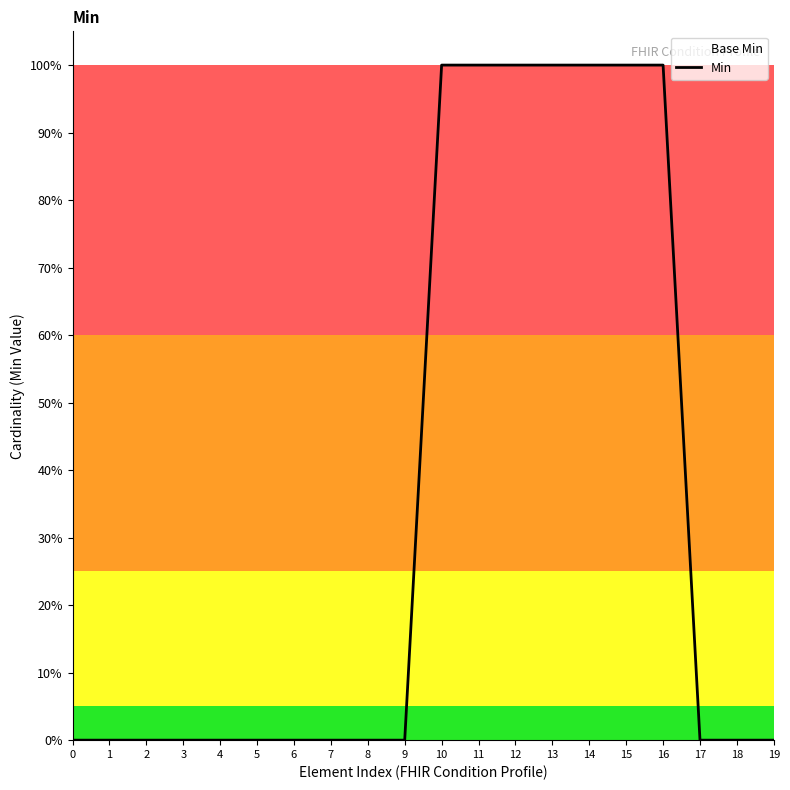

List the labels in order of value, largest first.

10, 11, 12, 13, 14, 15, 16, 0, 1, 2, 3, 4, 5, 6, 7, 8, 9, 17, 18, 19